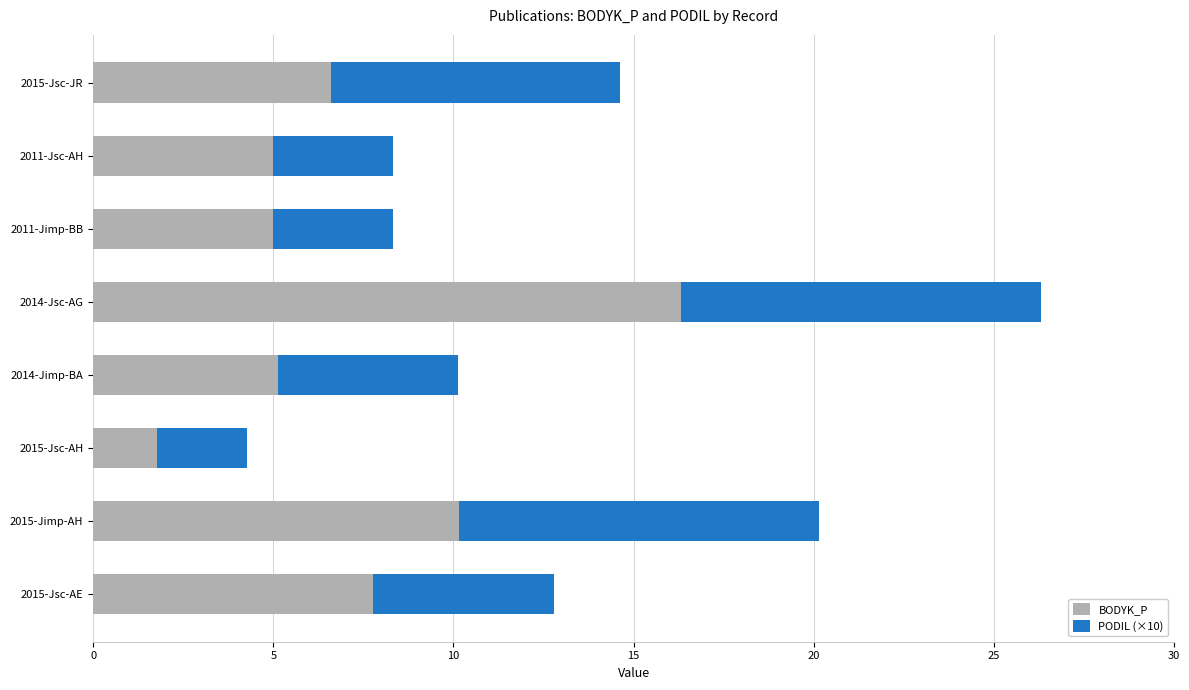

Read the BODYK_P value at 2014-Jimp-BA.

5.1